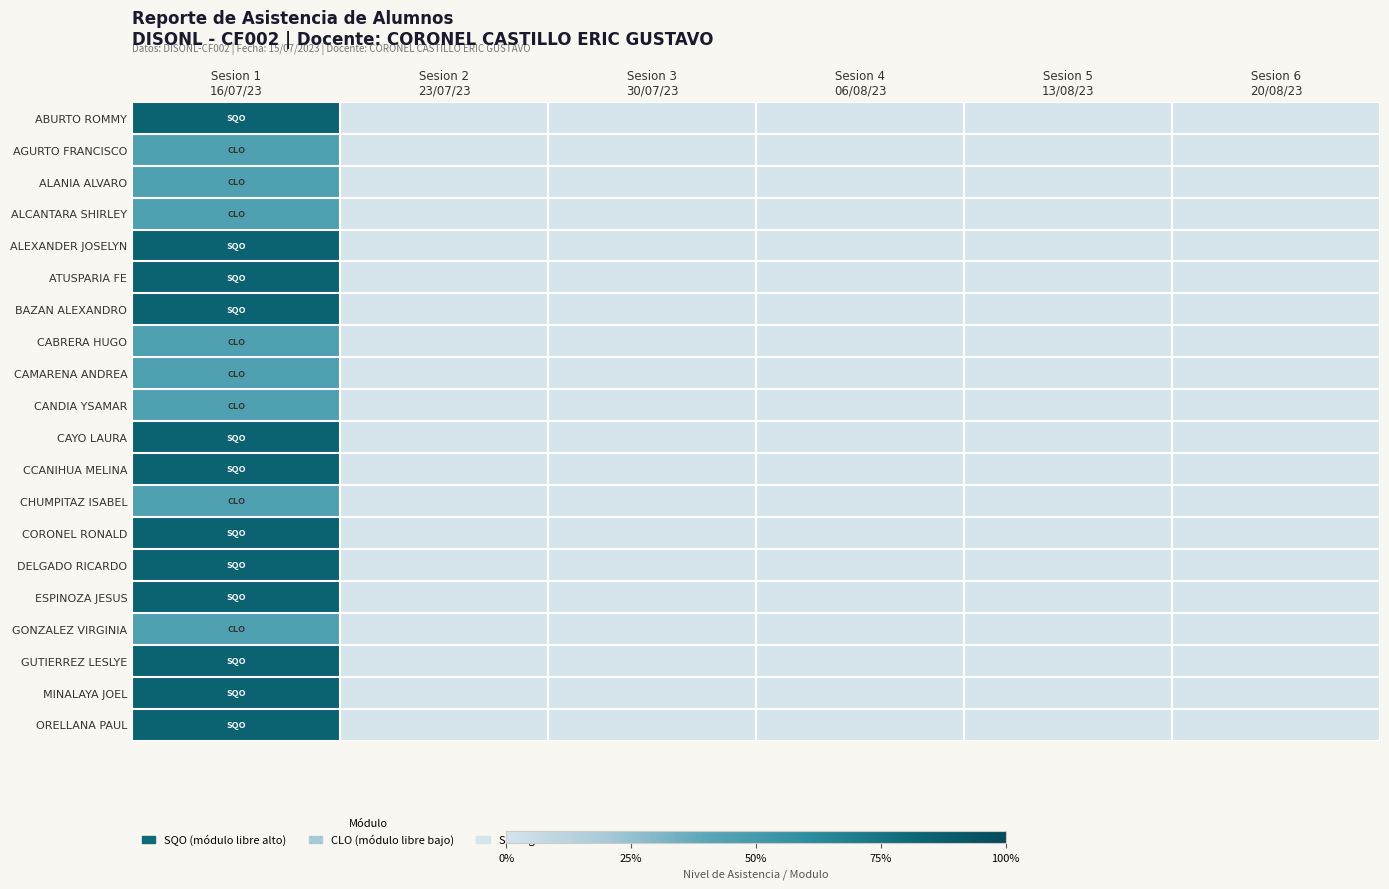

What is the total value across all series at Sesion 1
16/07/23?

13.8